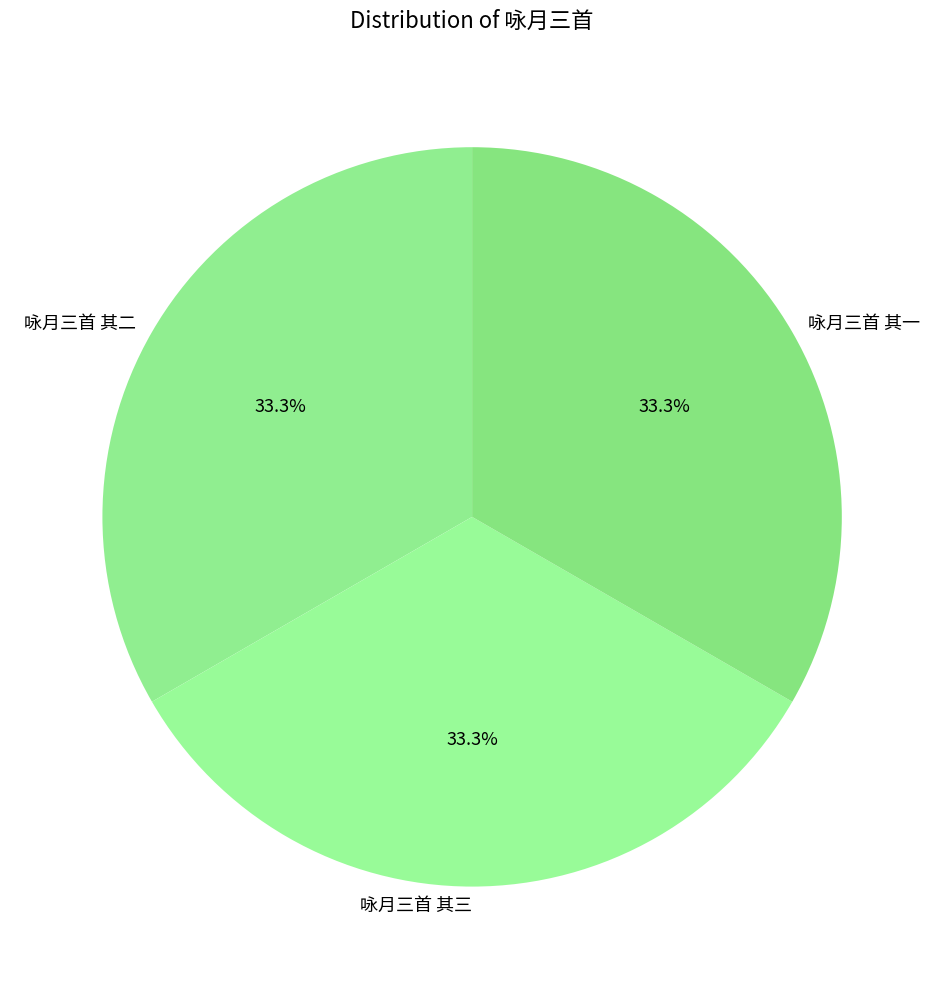

Approximately how many times larger is the value at 咏月三首 其二 compared to 咏月三首 其三?

1.0